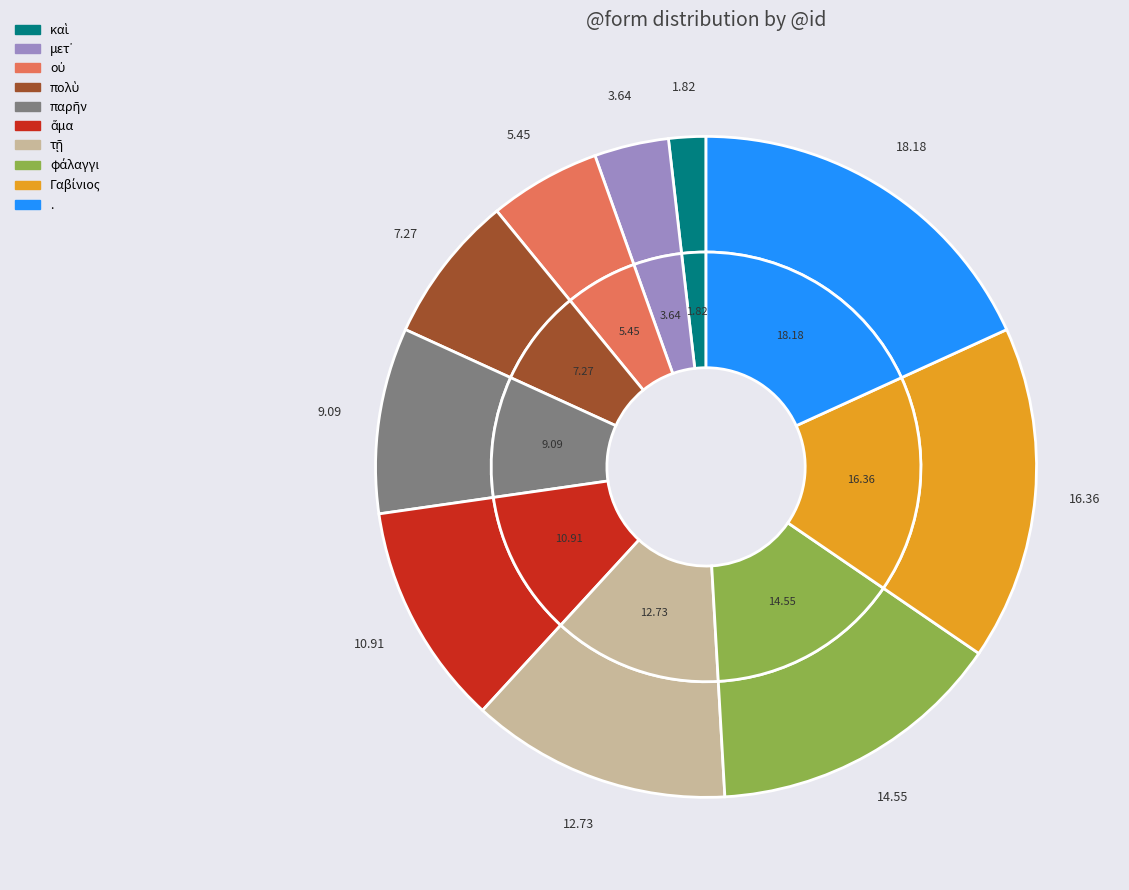

Does Γαβίνιος account for over 50% of the chart?

No